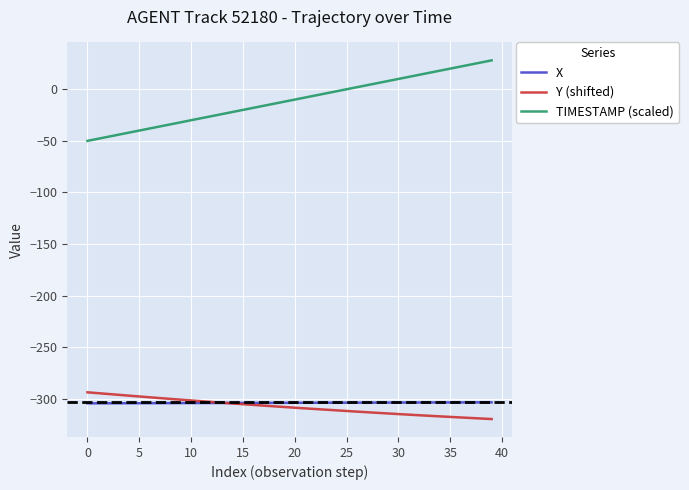

True or false: X and TIMESTAMP (scaled) cross at least once.

False